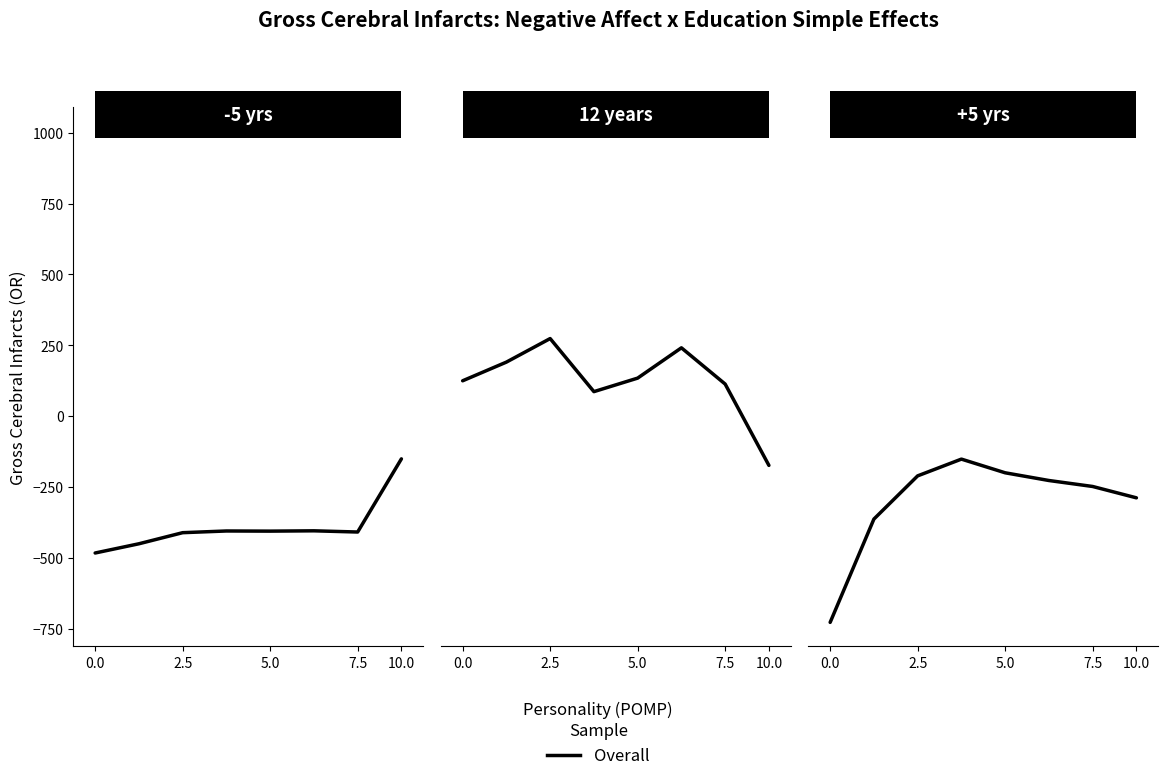

Read the value at 2.5.

-210.0